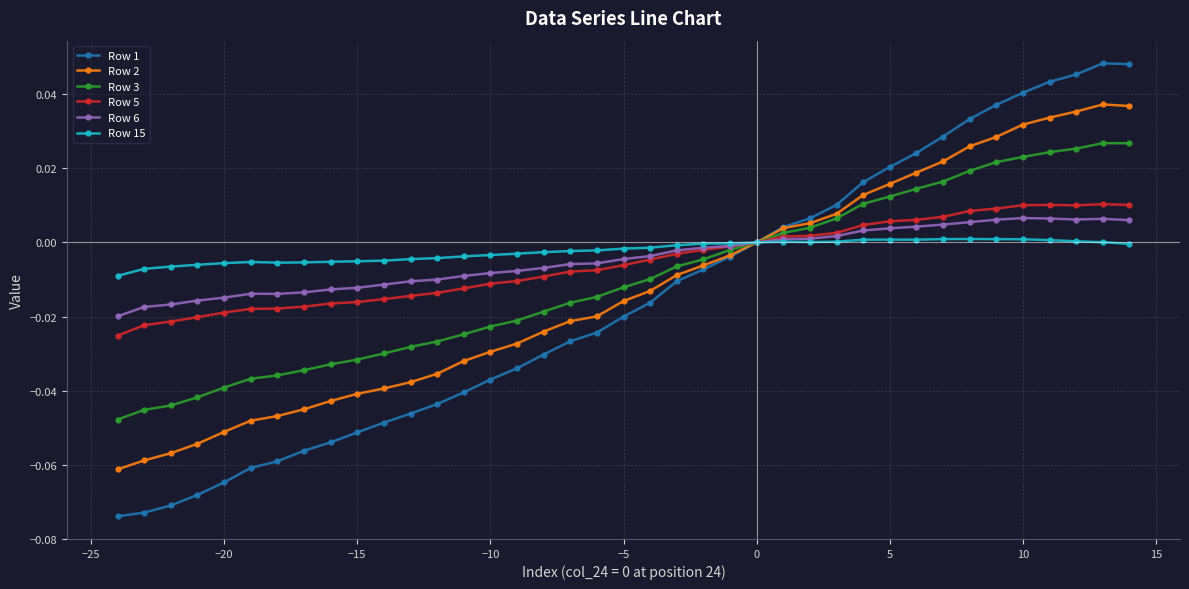

Which series has the largest range (max minus min)?

Row 1